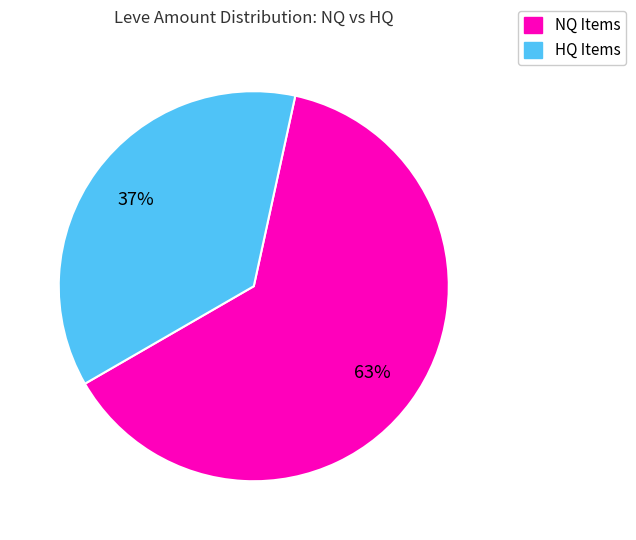

To the nearest percent, what is the average slice percentage?

50%